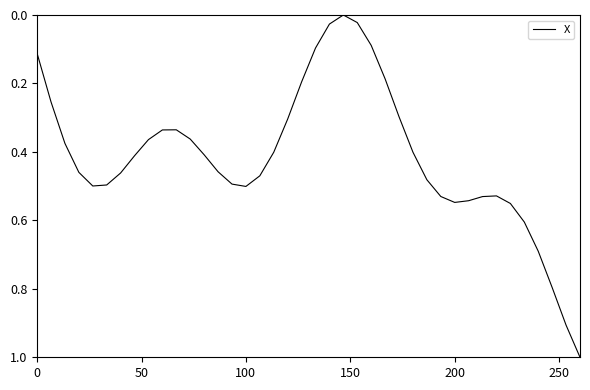

What is the maximum value shown in the chart?

1.0